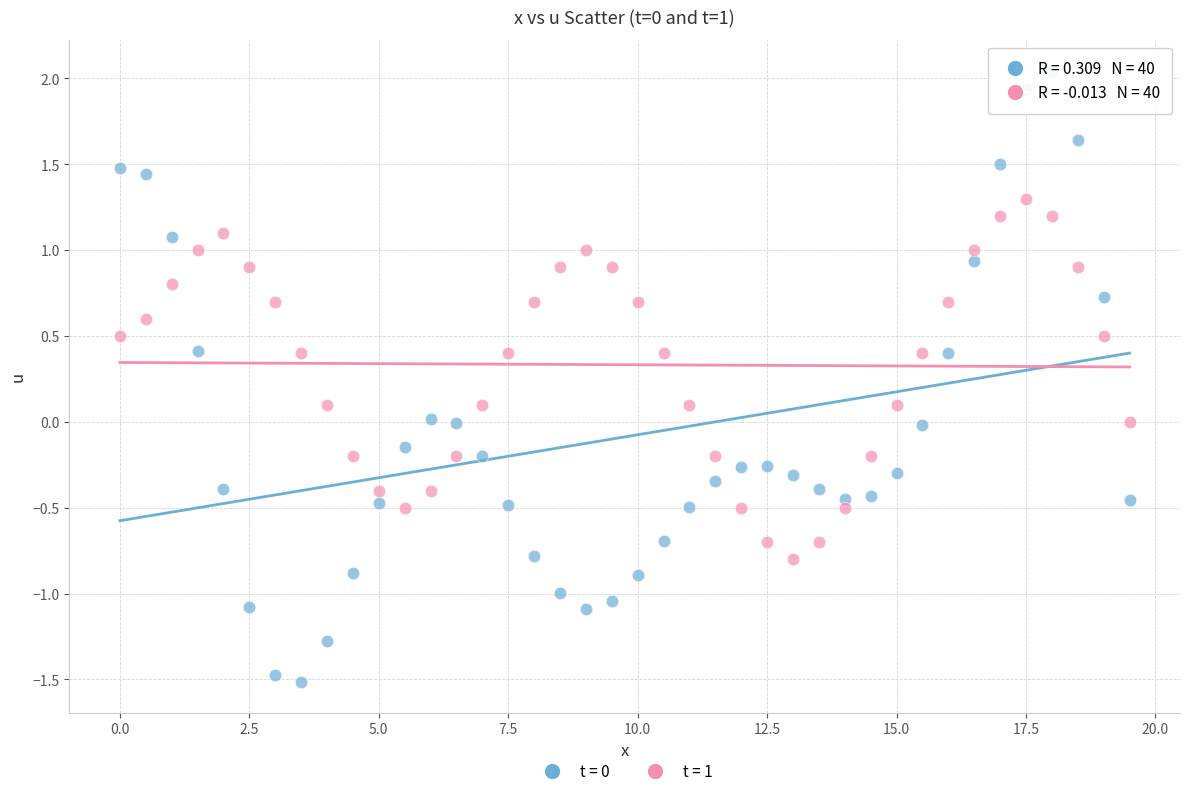

Across all data points, what is the range of X values (max minus min)?

19.5